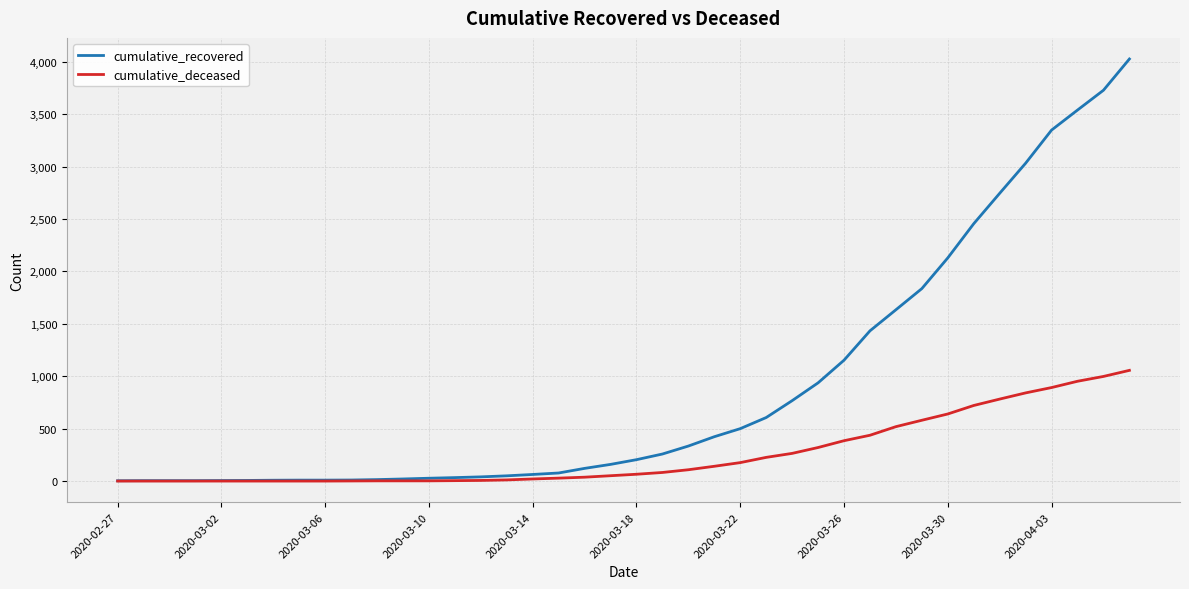

Which series has the largest range (max minus min)?

cumulative_recovered